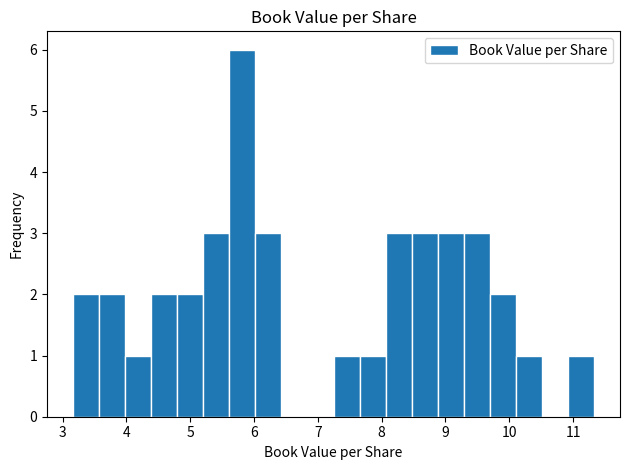

How tall is the bar that spans 7.7 to 8.1 on the x-axis? Neither the bar edges nor the heights are printed on the chart, so give them approximately, as read against the axes.

1